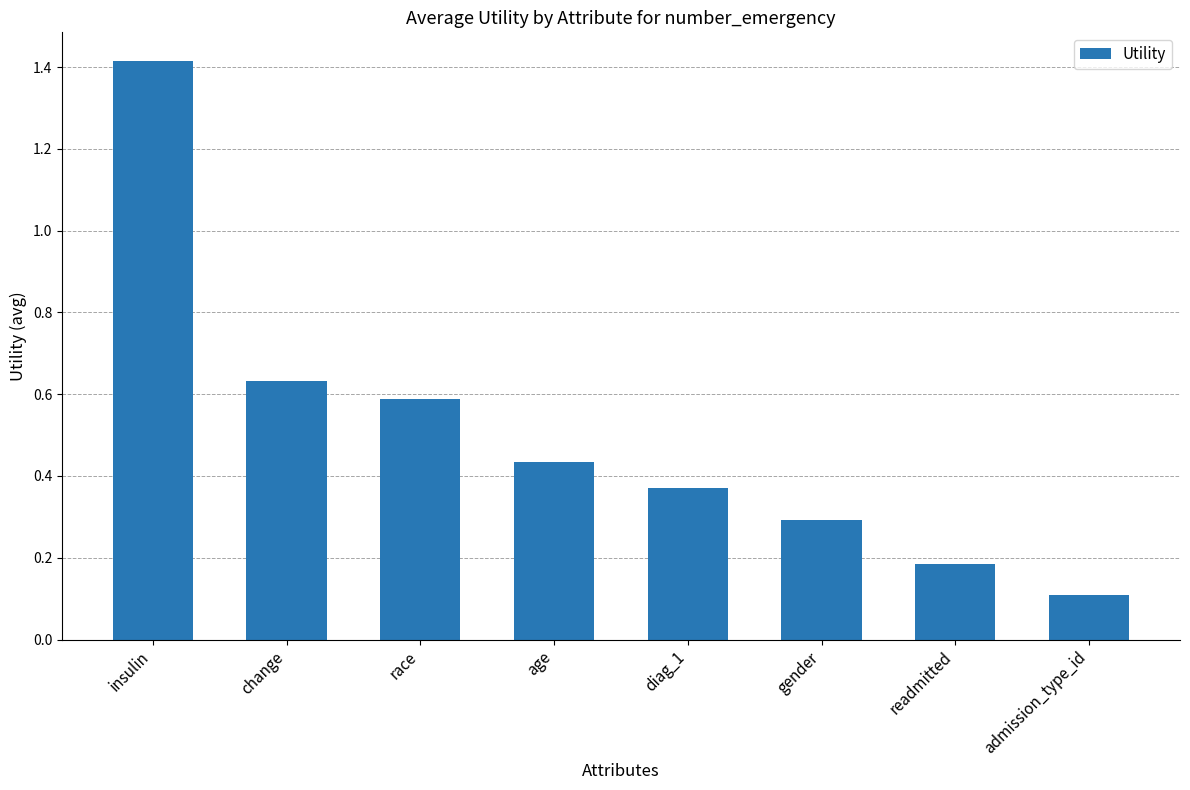

What is the difference between the maximum and minimum values?

1.3